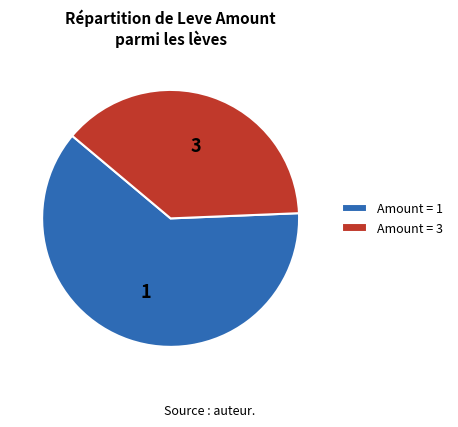

Combined, do Amount = 1 and Amount = 3 account for over 50%?

Yes